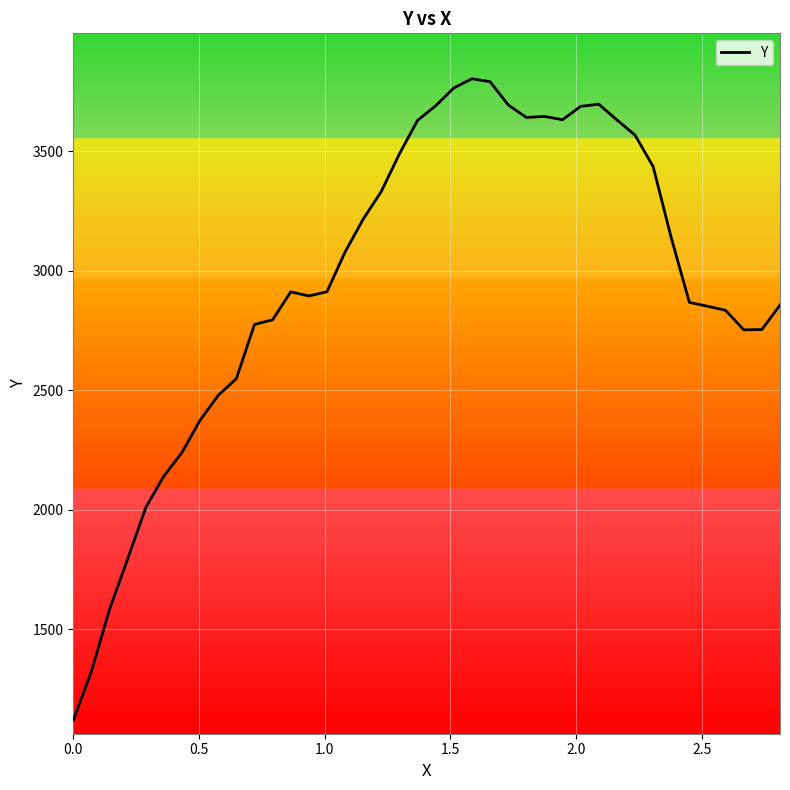

What is the minimum value shown in the chart?

1118.0